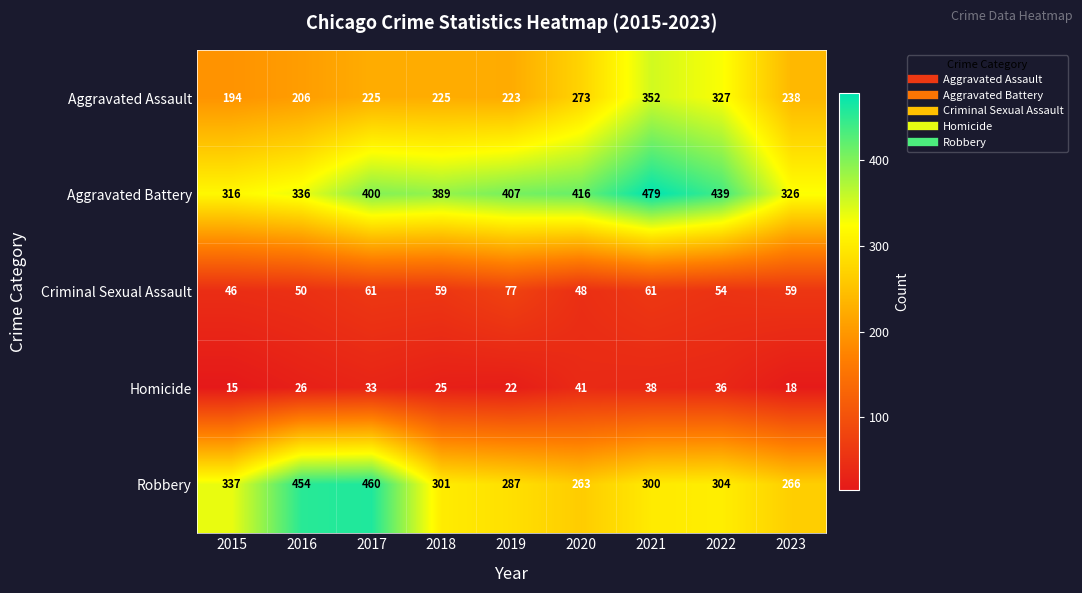

List the series in order of their peak value, highest first.

Aggravated Battery, Robbery, Aggravated Assault, Criminal Sexual Assault, Homicide